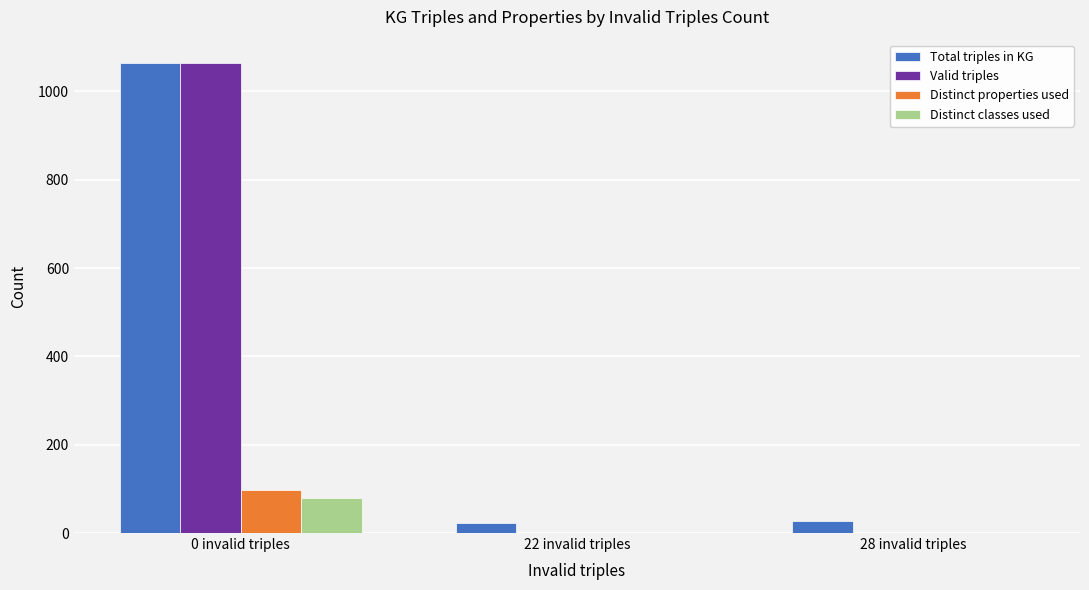

Between 0 invalid triples and 28 invalid triples, which series saw the biggest shift?

Valid triples